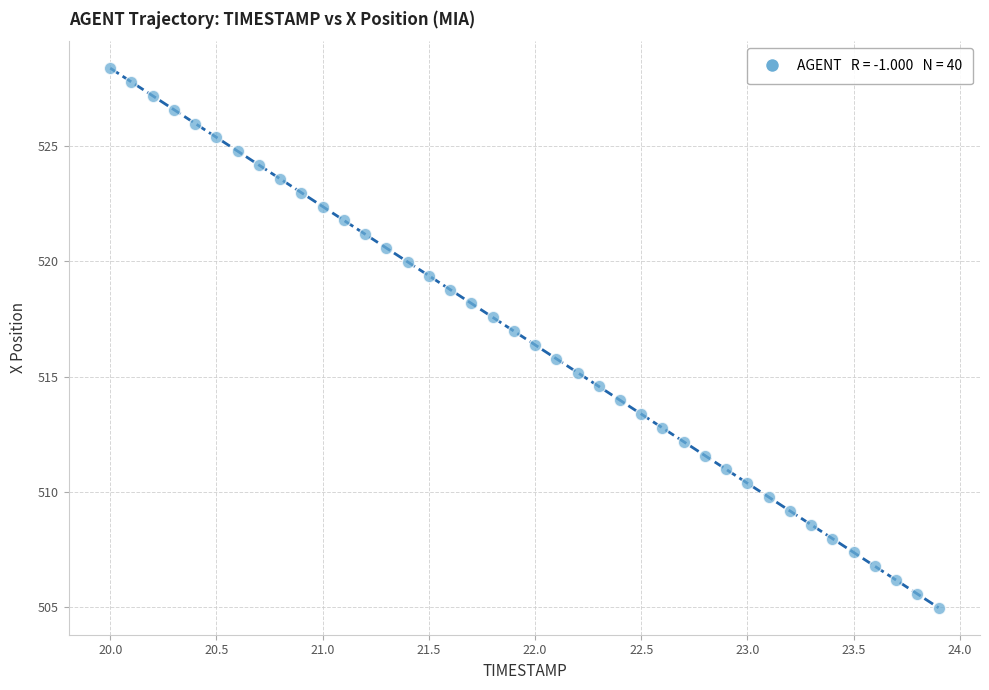

What is the range of Y values (max minus min)?

23.4